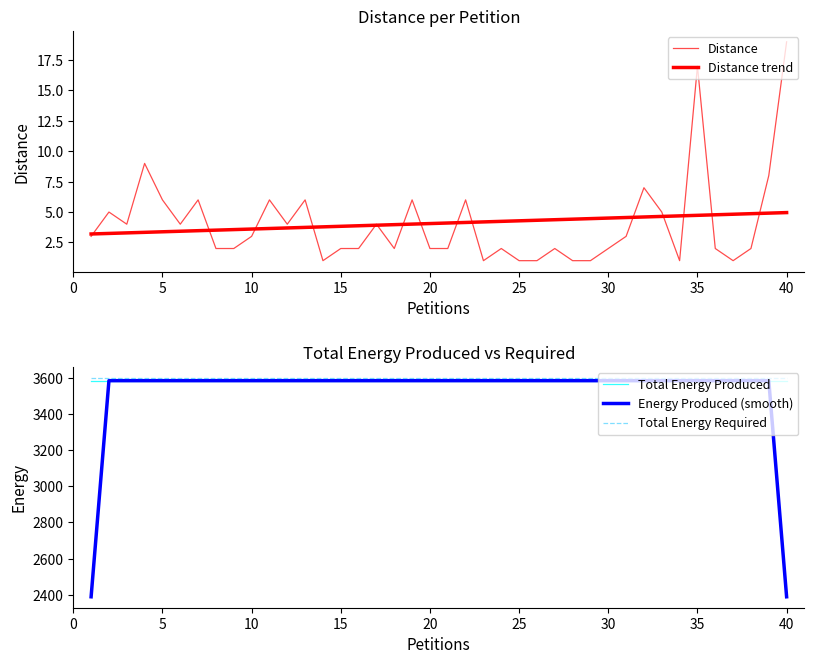

What is the minimum value for Total Energy Required?

3599.0